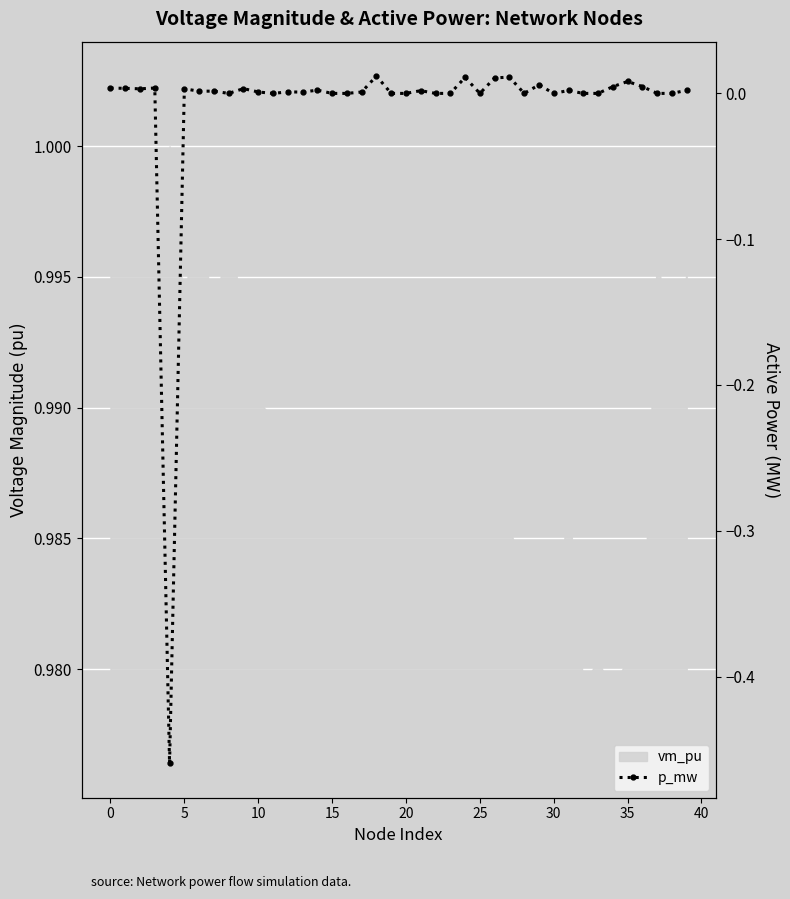

How many lines are shown in the chart?

1